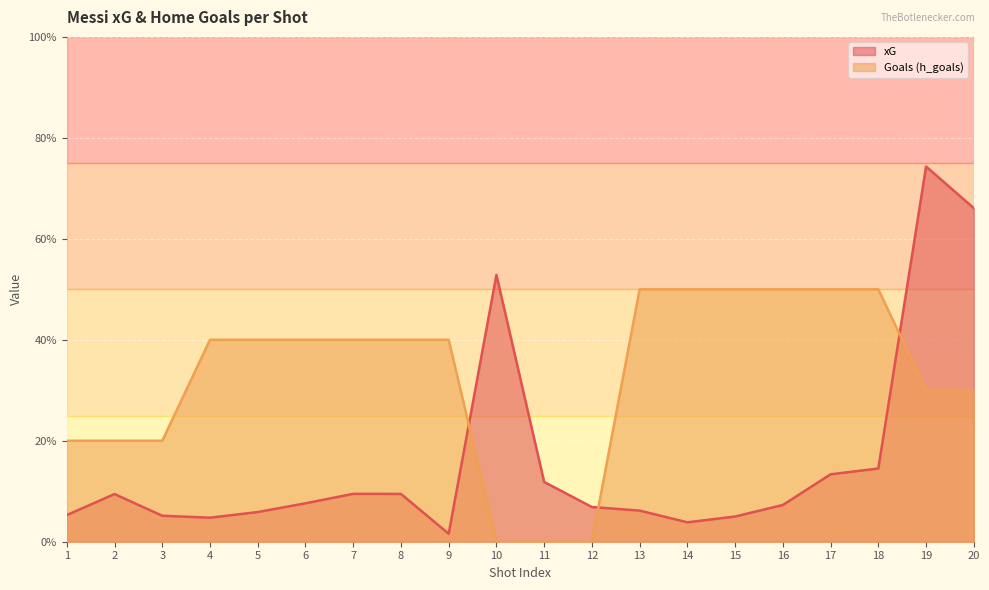

What is the sum of the xG values at 9 and 19?

0.8